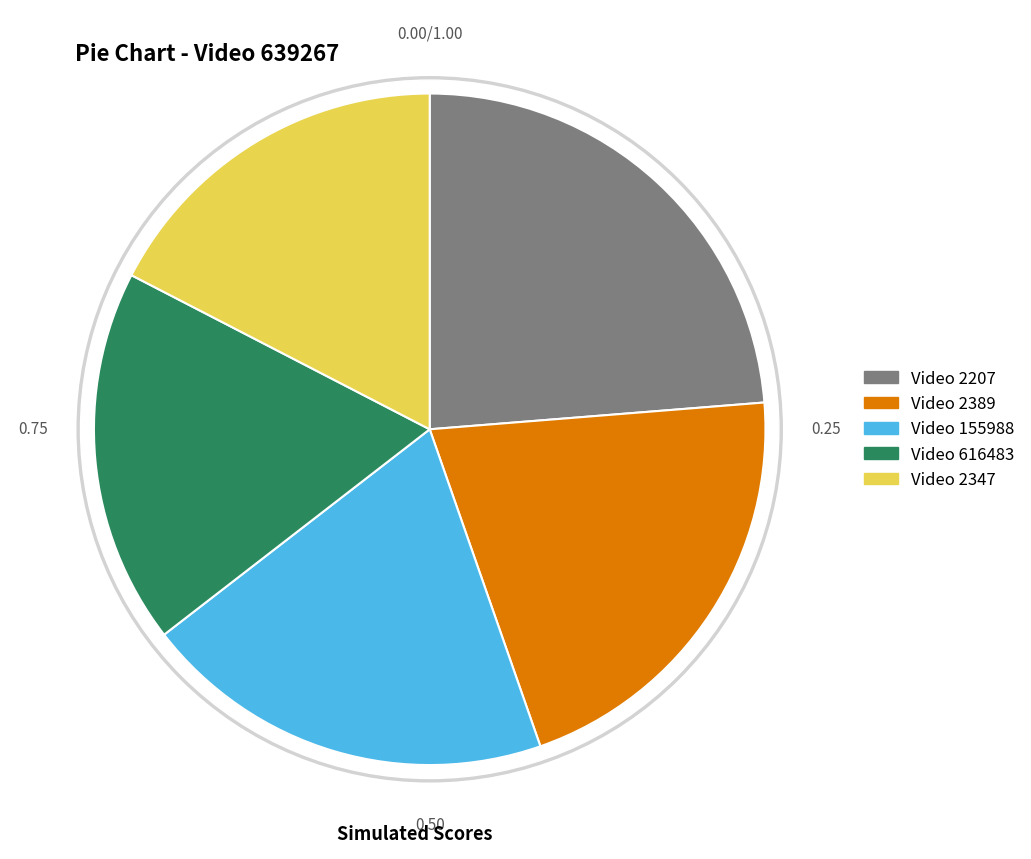

Is it true that 2347 is 11% of the pie?

False